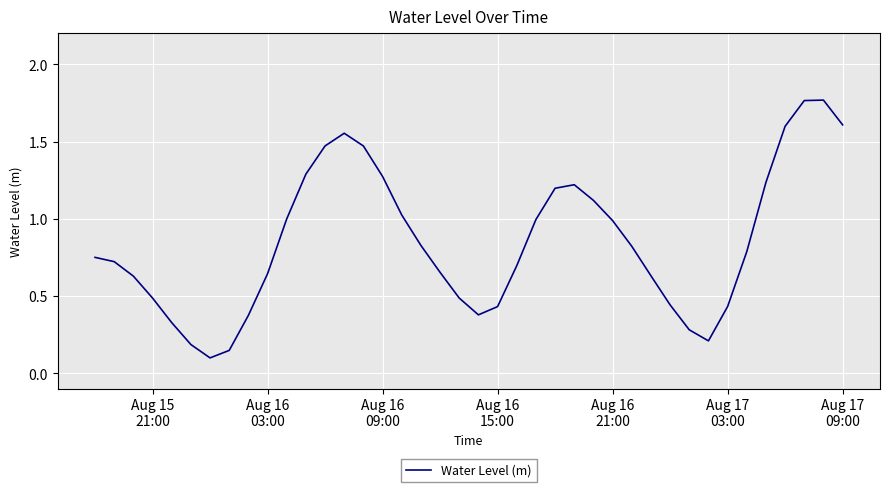

How many categories are shown in the chart?

40